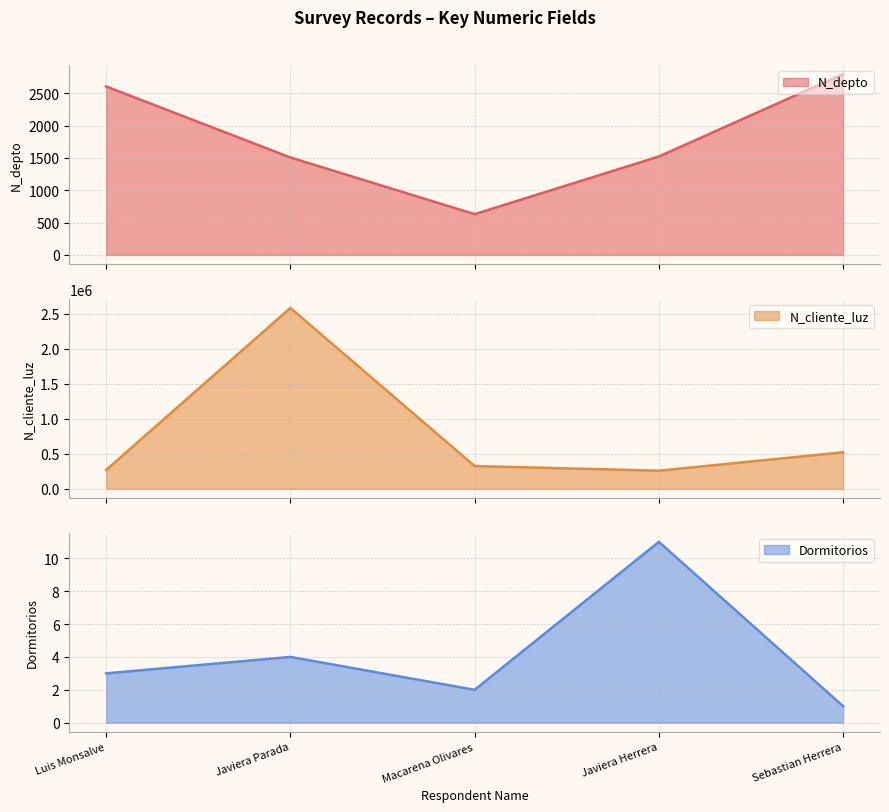

What is the lowest value of the N_depto series?

630